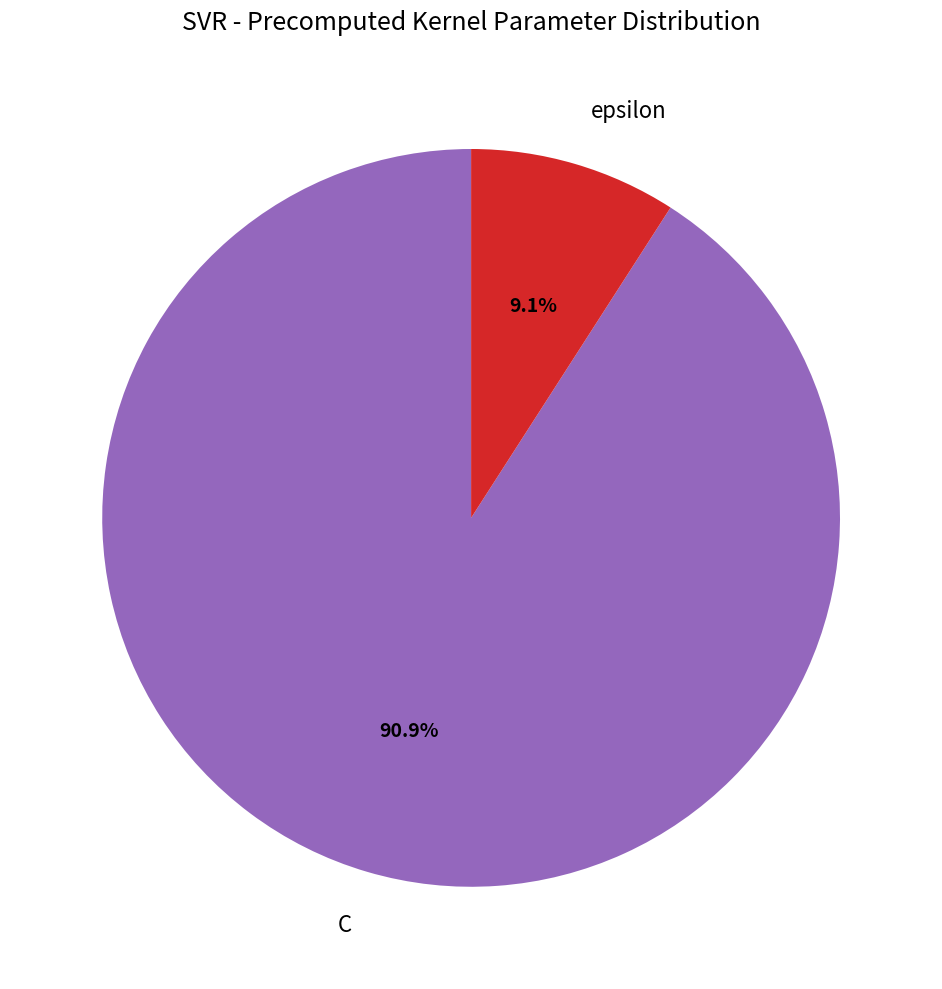

What is the smallest slice in the pie chart?

epsilon